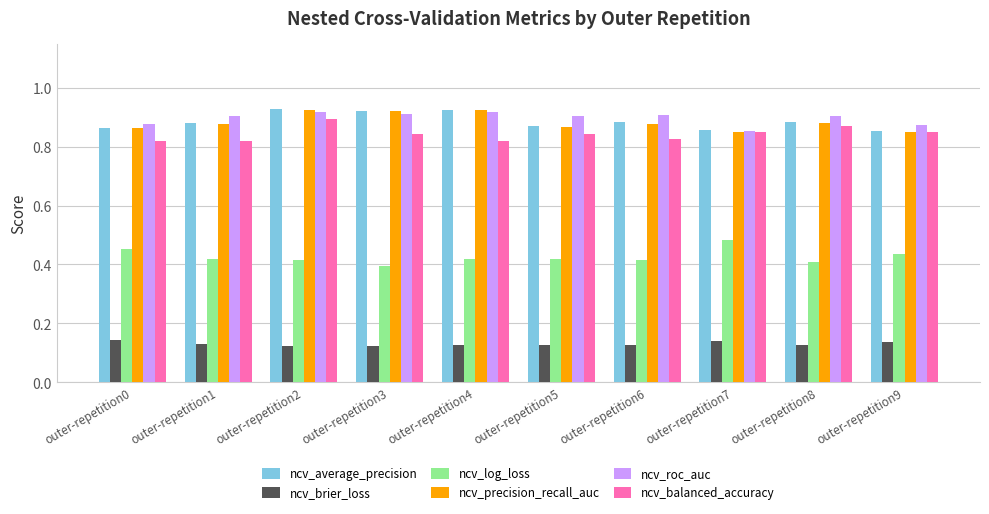

The value of ncv_roc_auc at outer-repetition4 is 0.6. True or false?

False